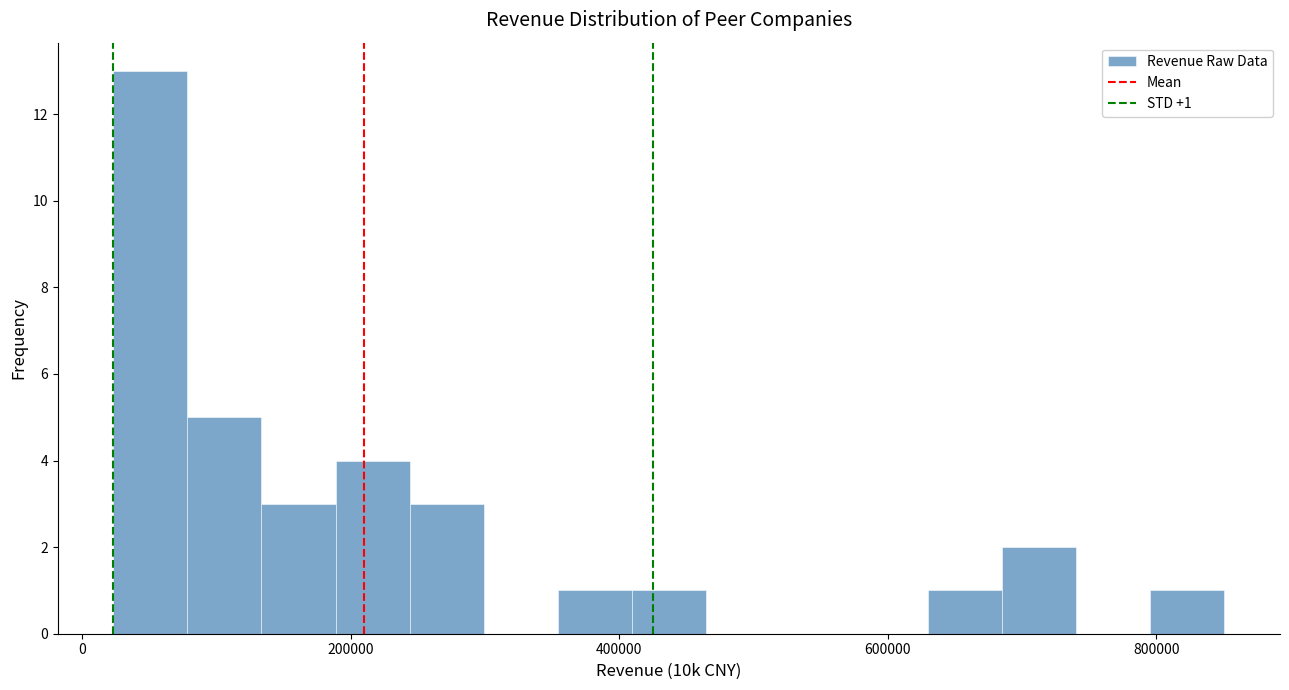

Read against the x-axis, roughly where is the centre of the tallest bar?

60000